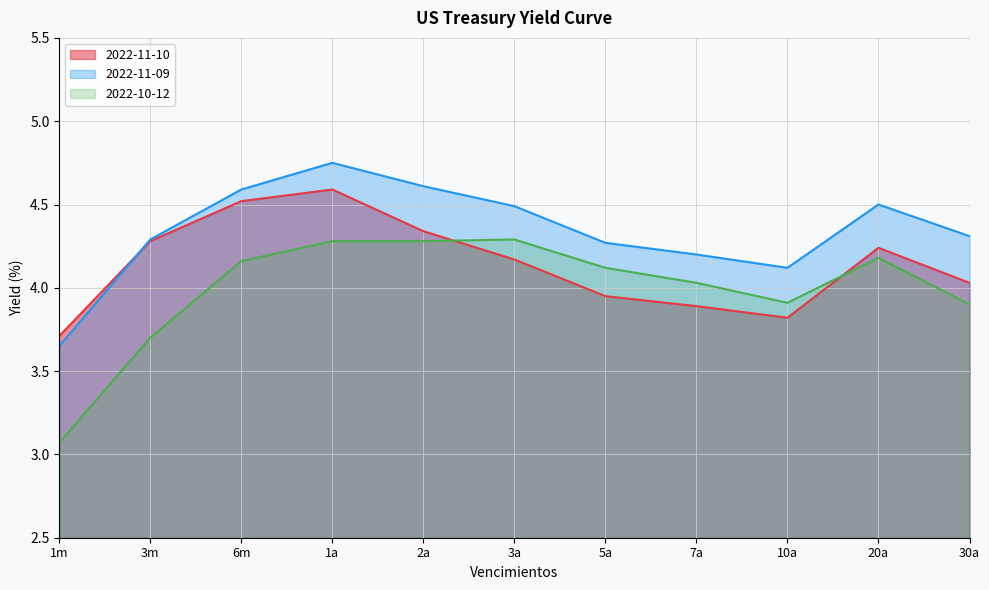

Rank the series at 5a from lowest to highest value.

2022-11-10, 2022-10-12, 2022-11-09